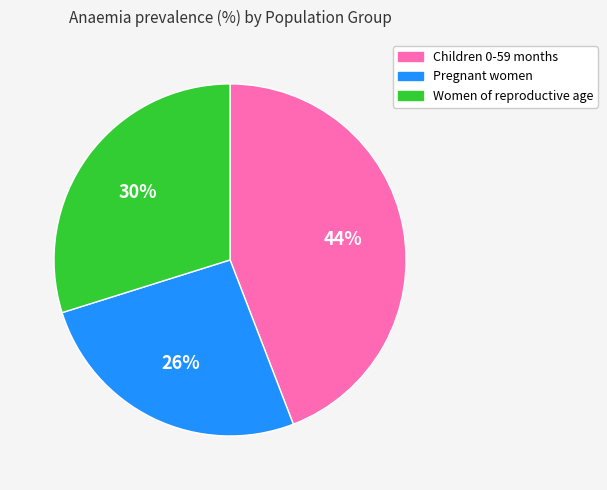

Which has a higher value, Pregnant women or Women of reproductive age?

Women of reproductive age